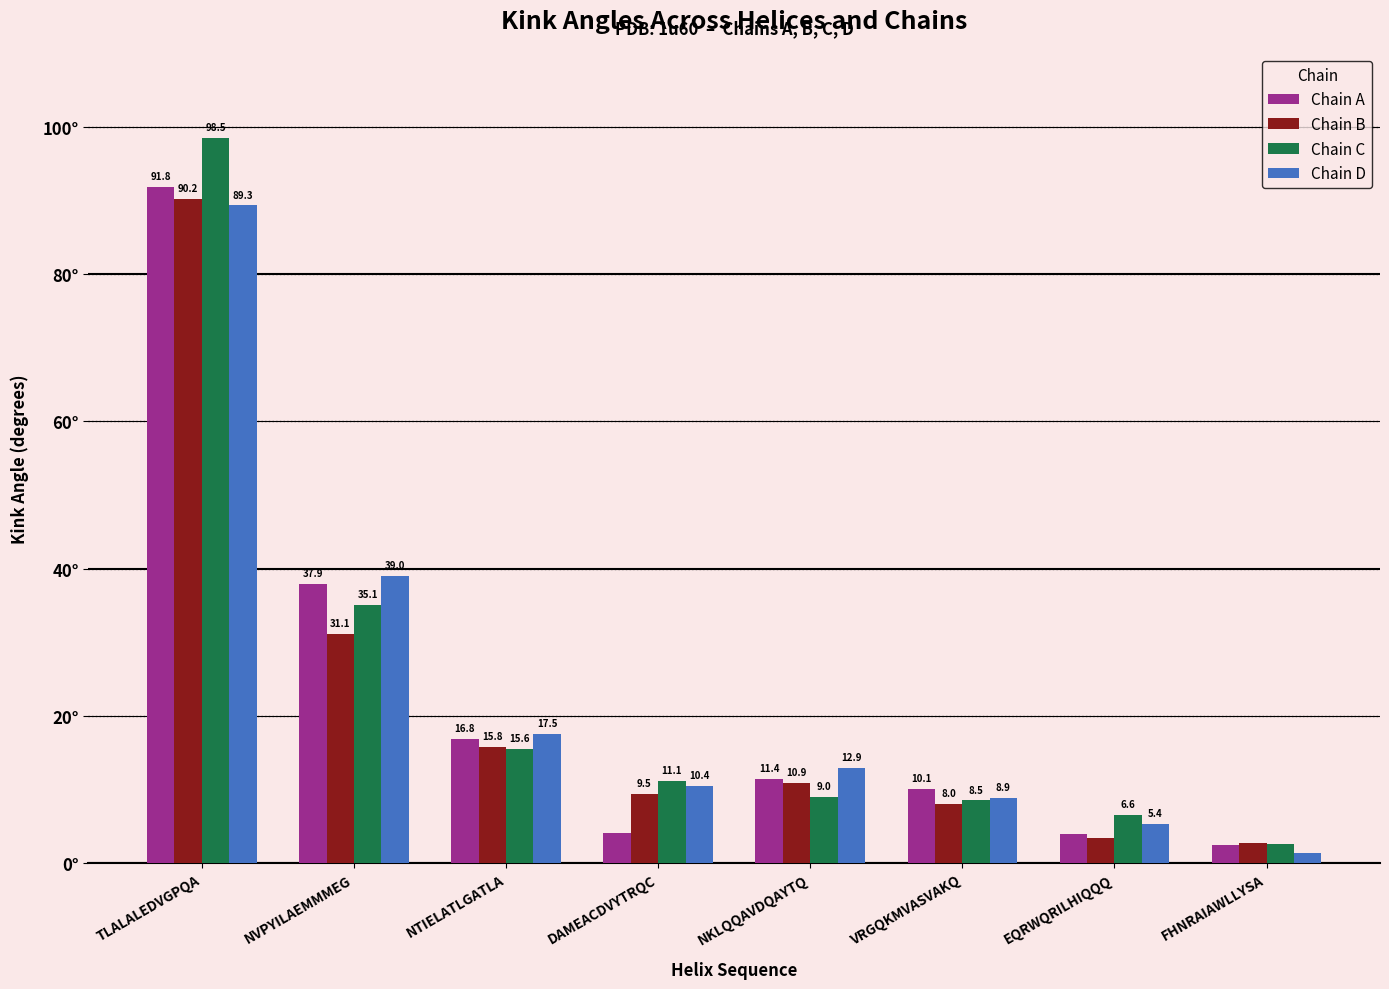

At which label is Chain A closest to 47?

NVPYILAEMMMEG